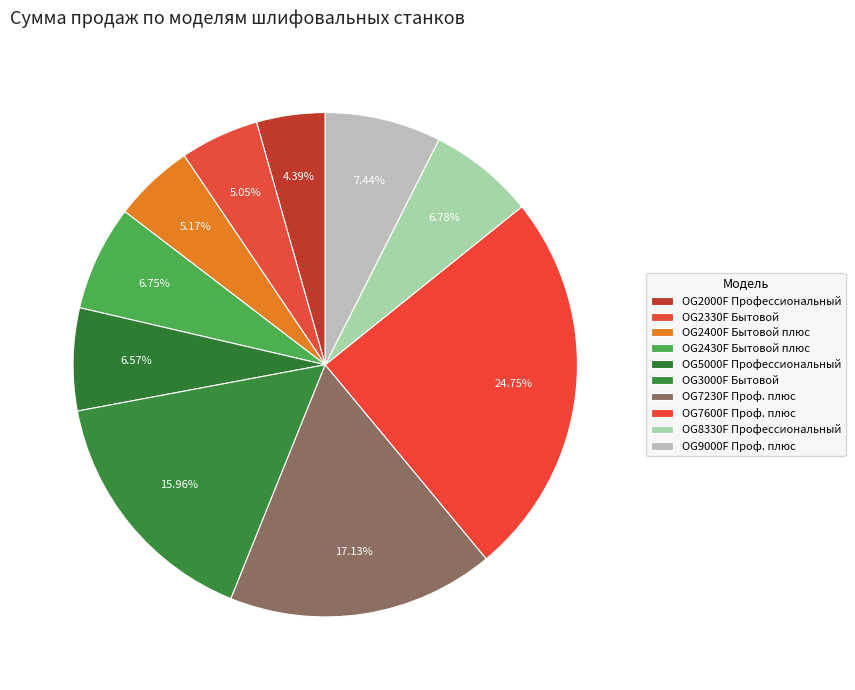

Which slice is the smallest?

OG2000F Профессиональный